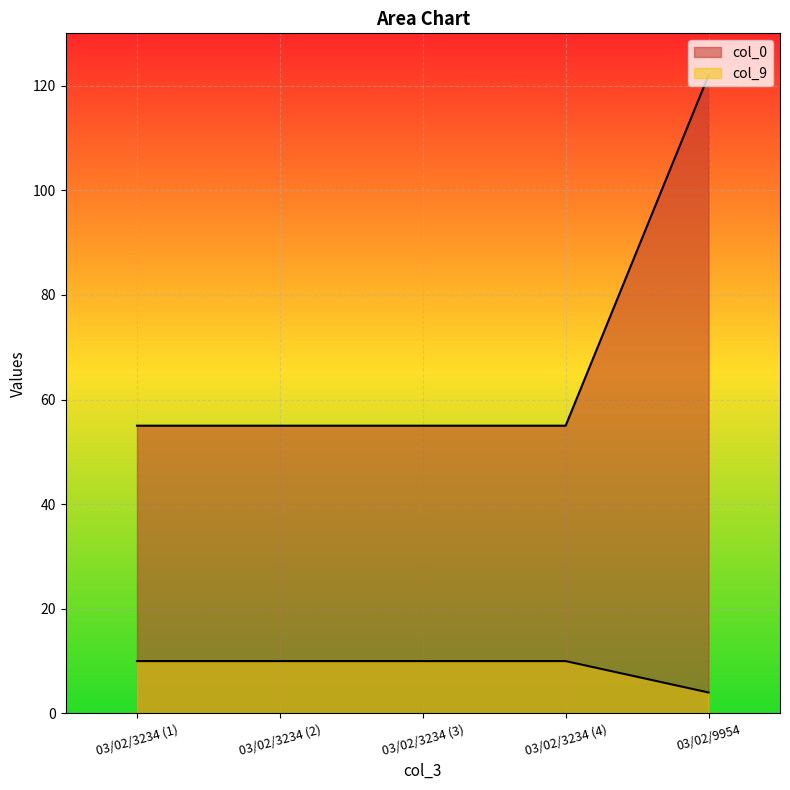

Which series has the largest total across all categories?

col_0